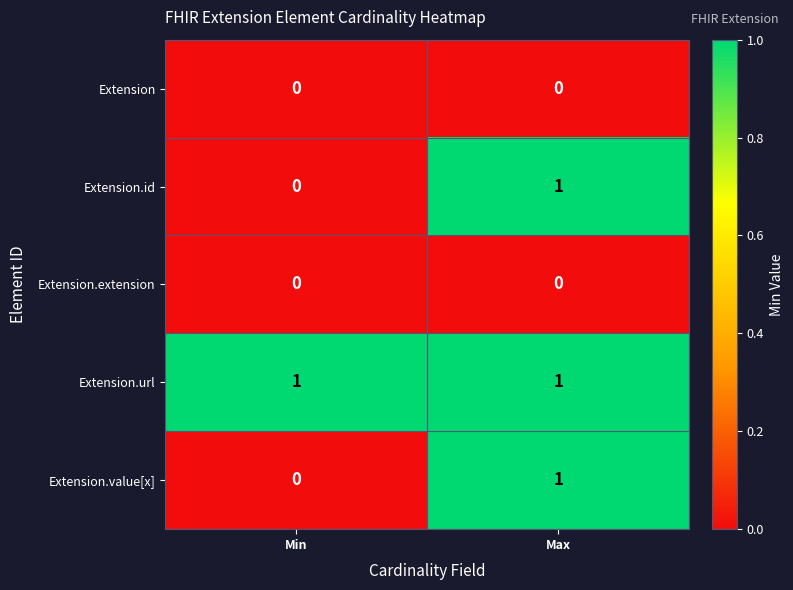

Which category has the highest value in the Extension.value[x] series?

Max